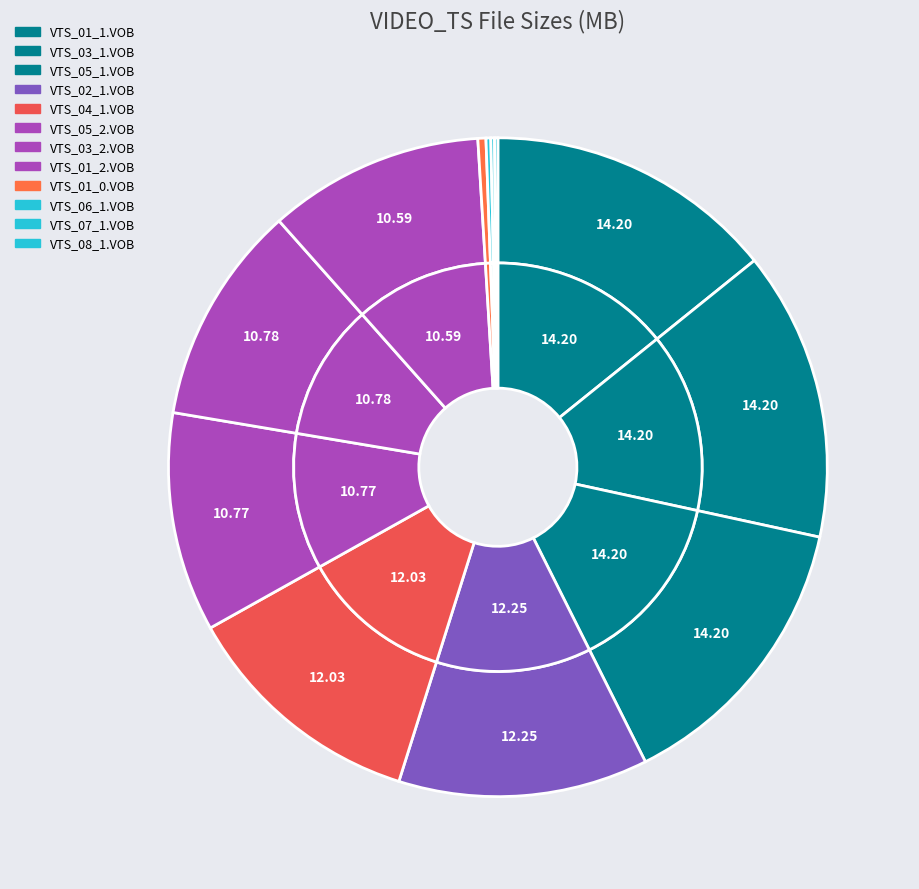

Which slice is the largest?

VTS_01_1.VOB